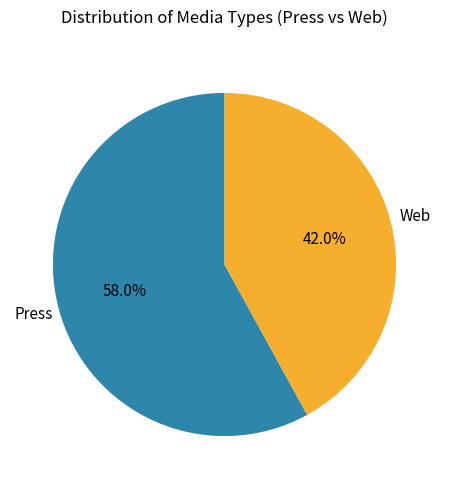

To the nearest percent, what is the difference between the Press and Web slice percentages?

16%